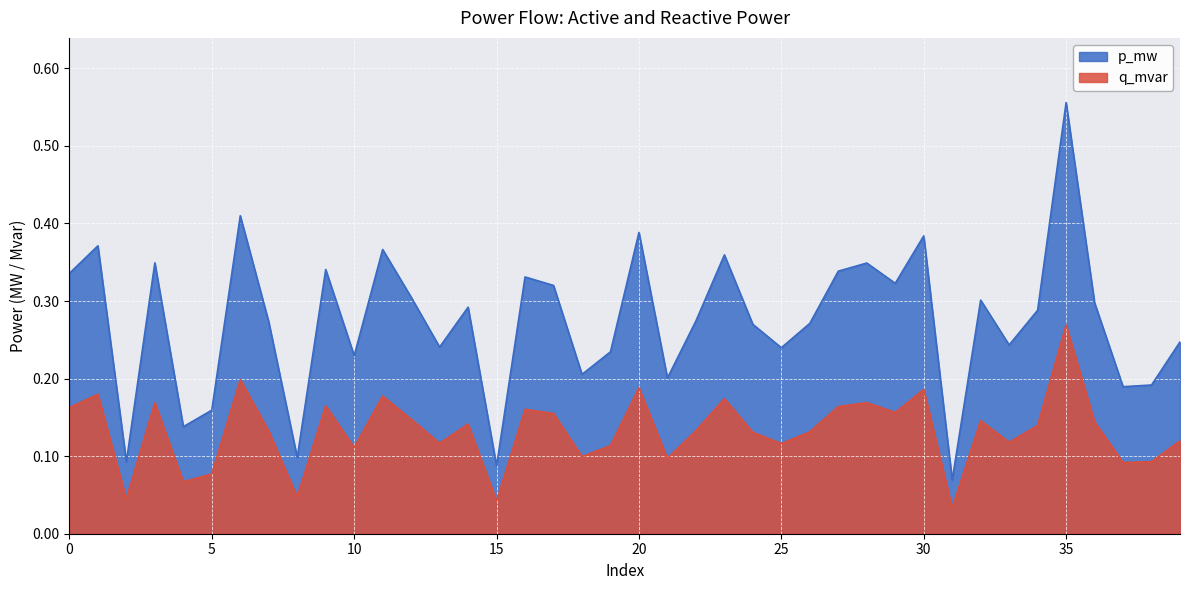

List the labels in order of p_mw value, smallest first.

31, 15, 2, 8, 4, 5, 37, 38, 21, 18, 10, 19, 25, 13, 33, 39, 24, 26, 7, 22, 34, 14, 36, 32, 12, 17, 29, 16, 0, 27, 9, 28, 3, 23, 11, 1, 30, 20, 6, 35